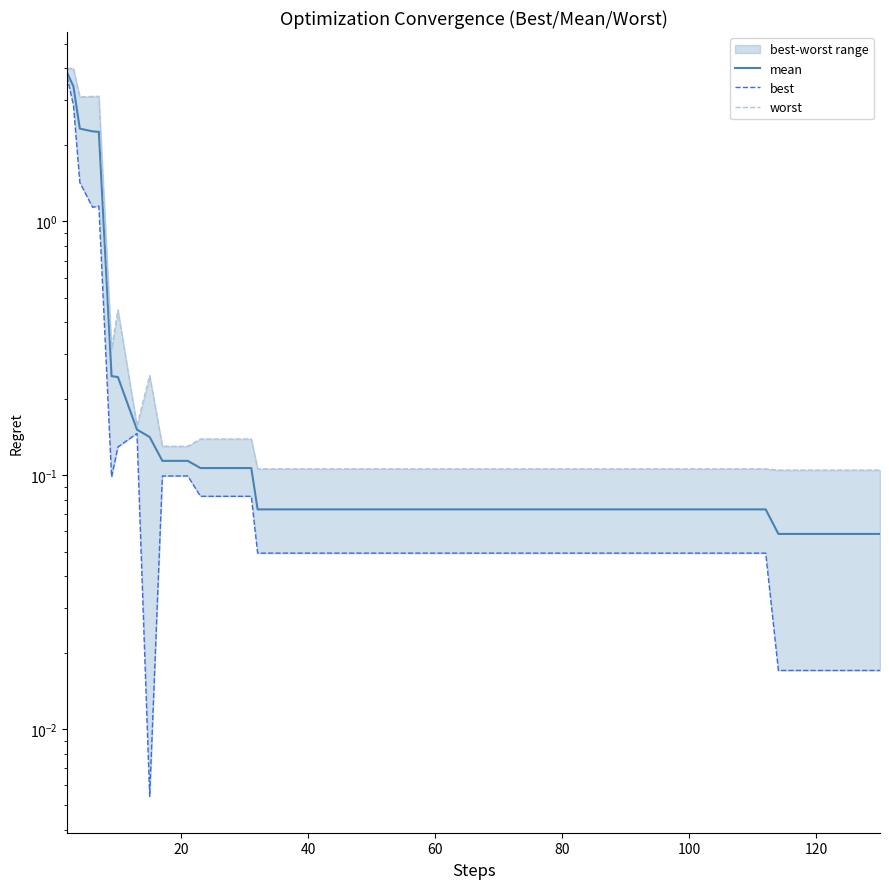

What is the difference between the second highest and second lowest values in the worst series?

3.9